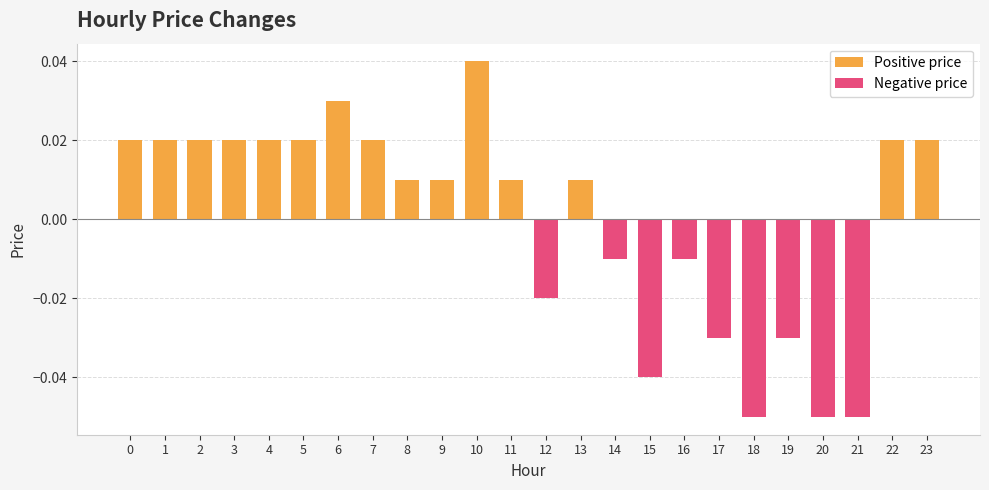

List the labels in order of value, largest first.

10, 6, 0, 1, 2, 3, 4, 5, 7, 22, 23, 8, 9, 11, 13, 14, 16, 12, 17, 19, 15, 18, 20, 21